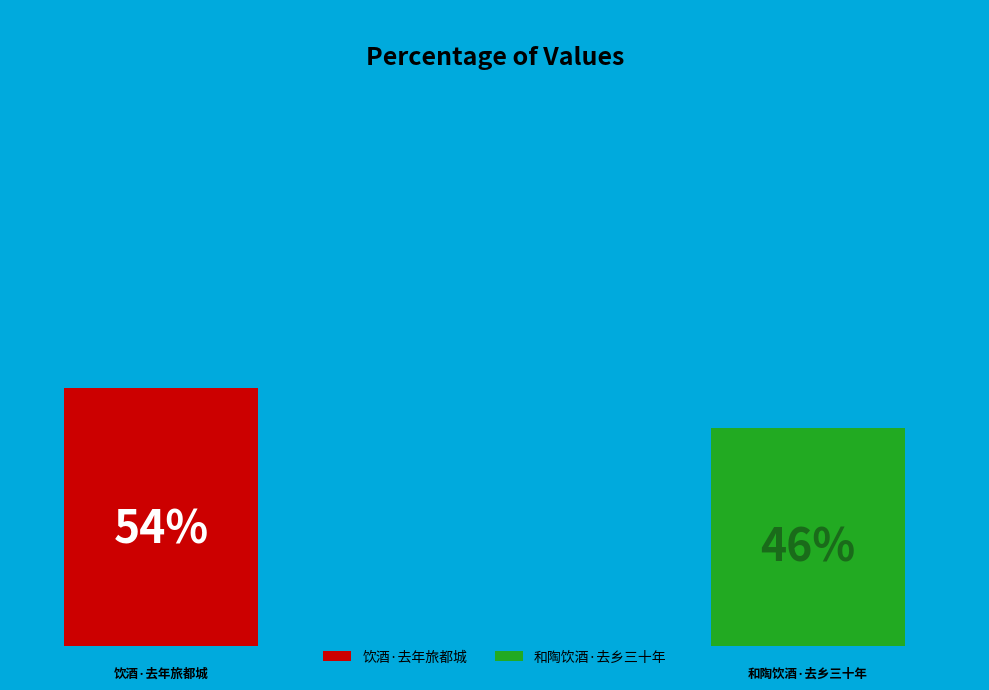

Is 和陶饮酒·去乡三十年 the majority of the pie?

No